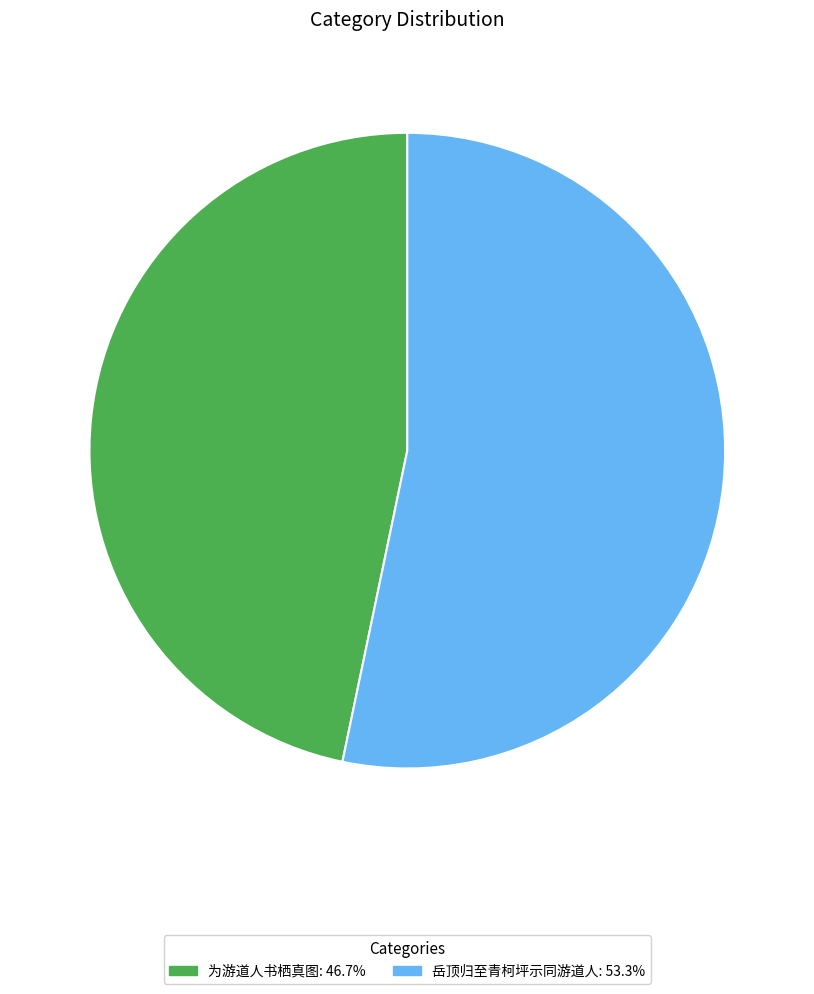

Is the sum of 为游道人书栖真图 and 岳顶归至青柯坪示同游道人 greater than half?

Yes